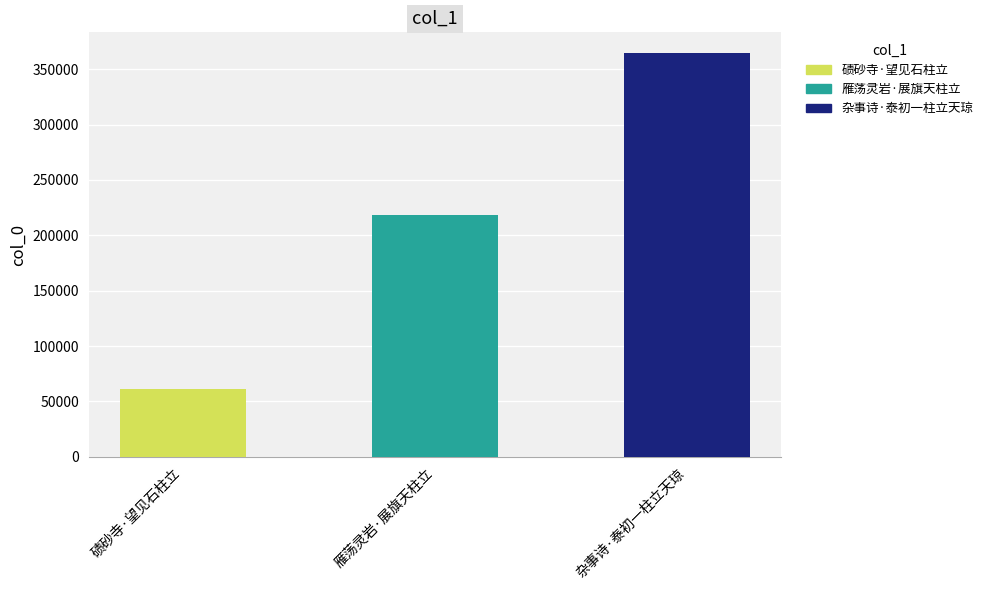

List the labels in order of value, smallest first.

碛砂寺·望见石柱立, 雁荡灵岩·展旗天柱立, 杂事诗·泰初一柱立天琼